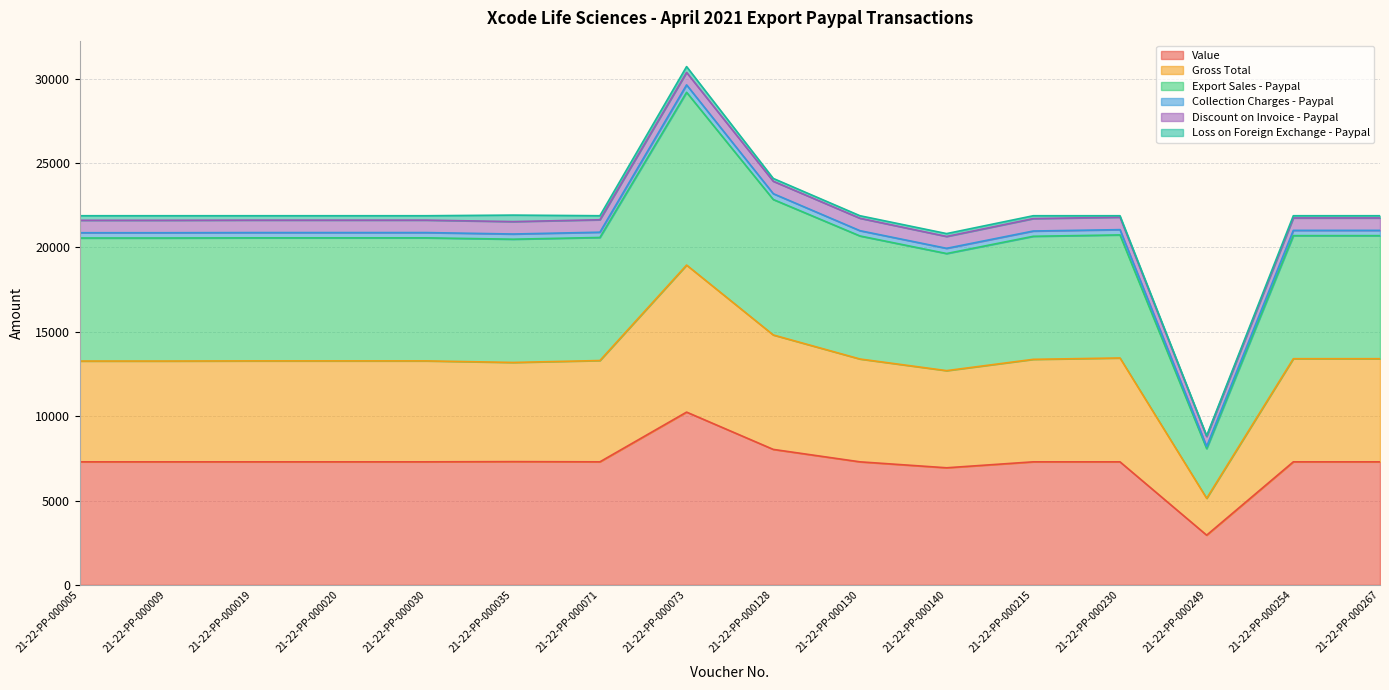

Where is Gross Total nearest to the value 12040?

21-22-PP-000140